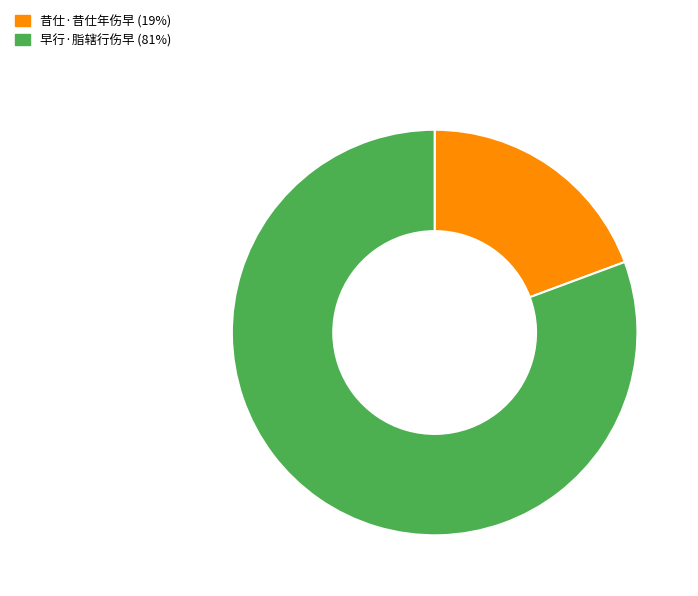

Combined, do 早行·脂辖行伤早 and 昔仕·昔仕年伤早 account for over 50%?

Yes